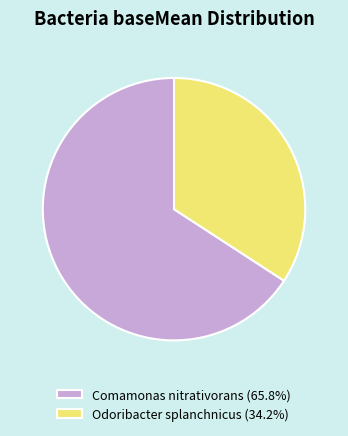

What is the ratio of the value at Comamonas nitrativorans (65.8%) to the value at Odoribacter splanchnicus (34.2%)?

1.9